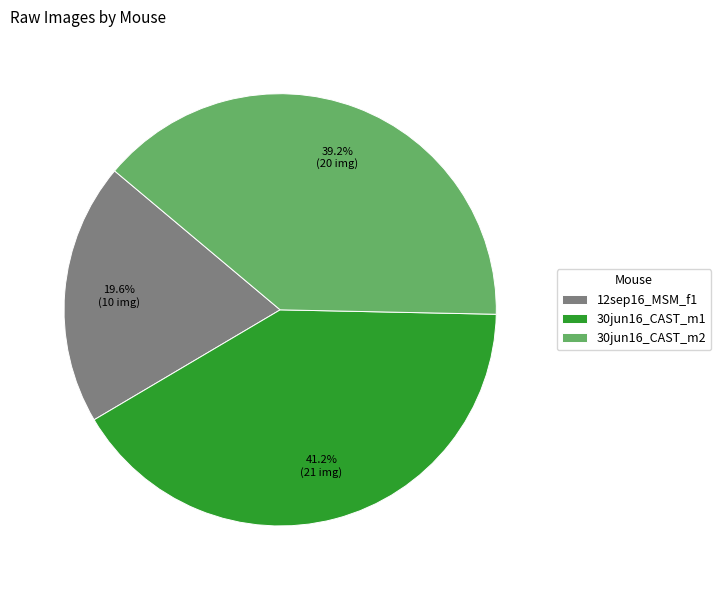

What percentage is NOT represented by 12sep16_MSM_f1?

80.4%